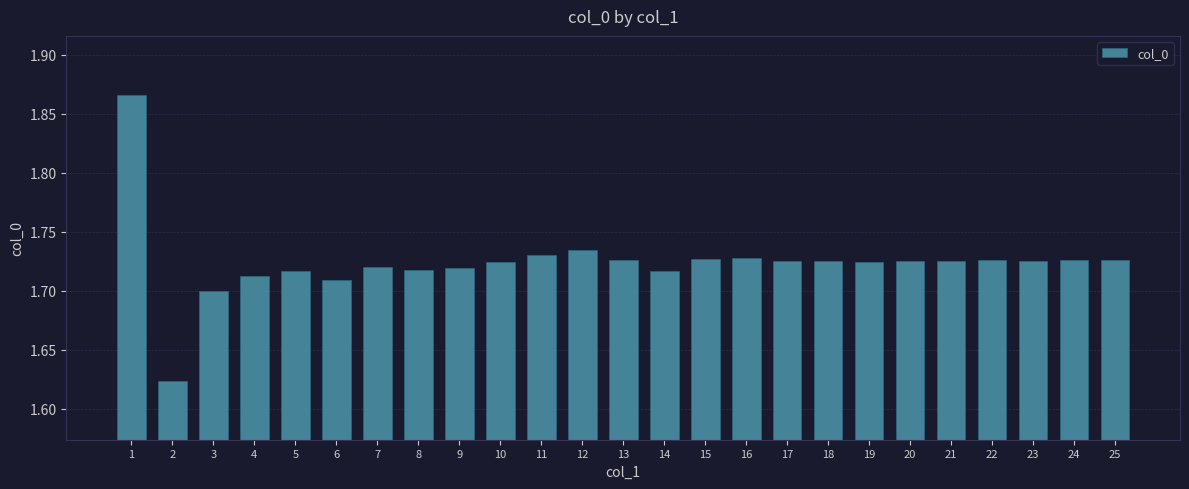

Approximately how many times larger is the value at 22 compared to 25?

1.0